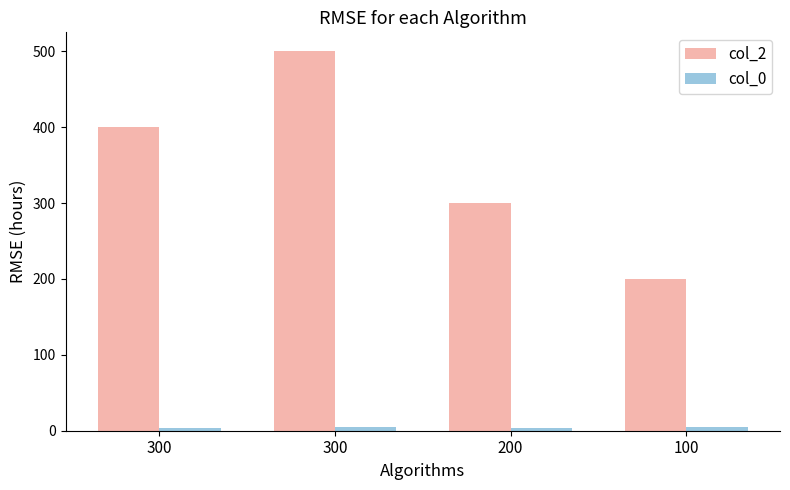

List the labels in order of col_0 value, largest first.

300, 100, 300, 200